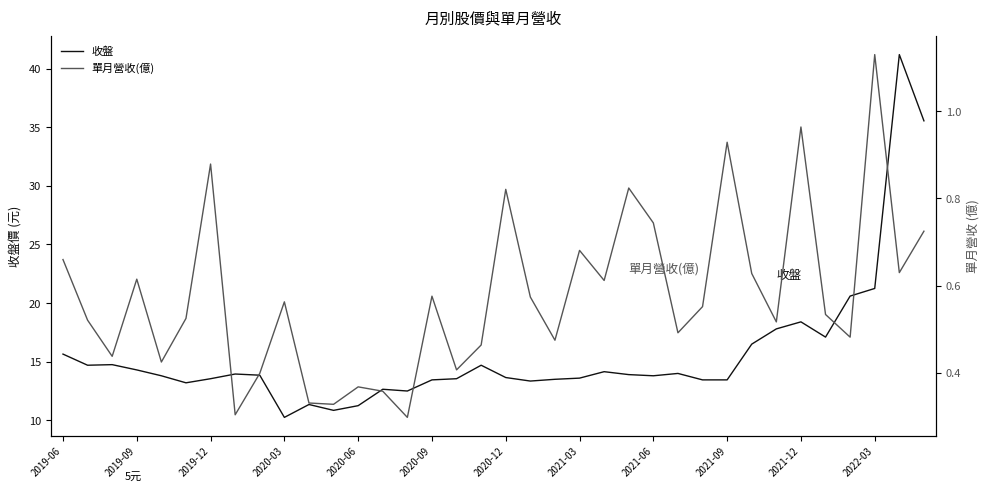

How many lines are shown in the chart?

2